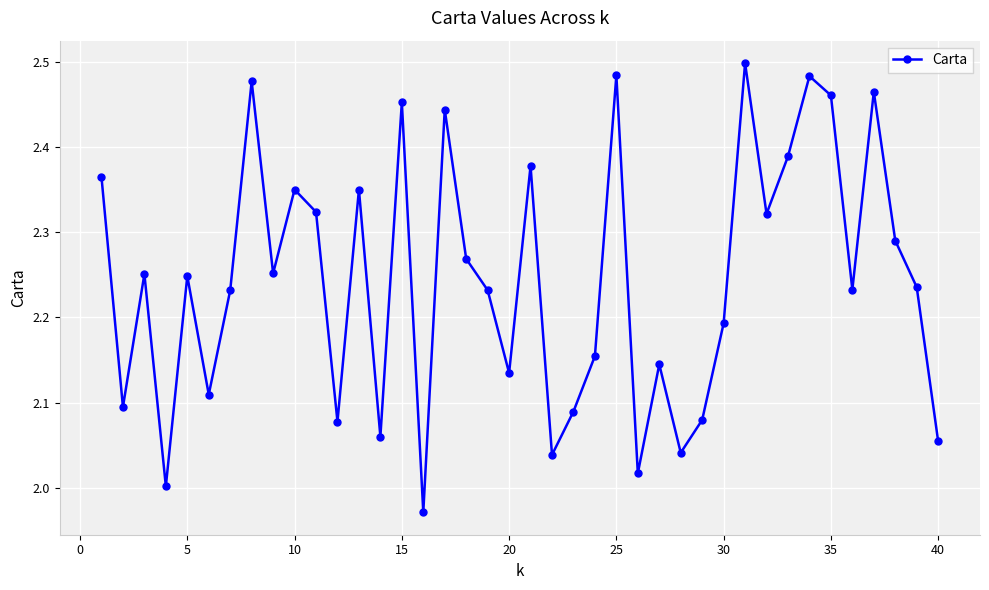

How many interior local peaks (higher than both neighbors) does the data have?

13